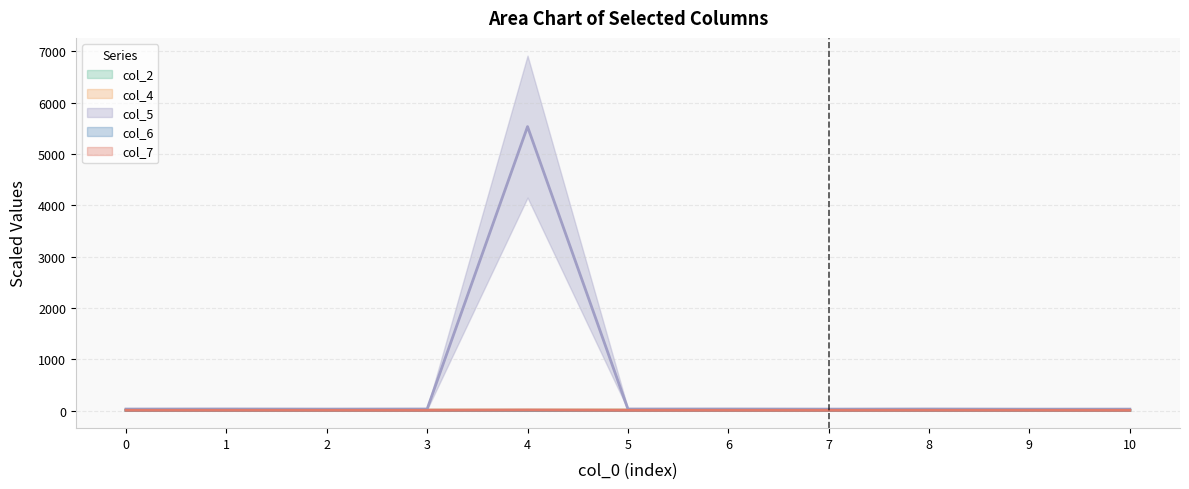

True or false: col_6 (mean) and col_4 (mean) cross at least once.

False